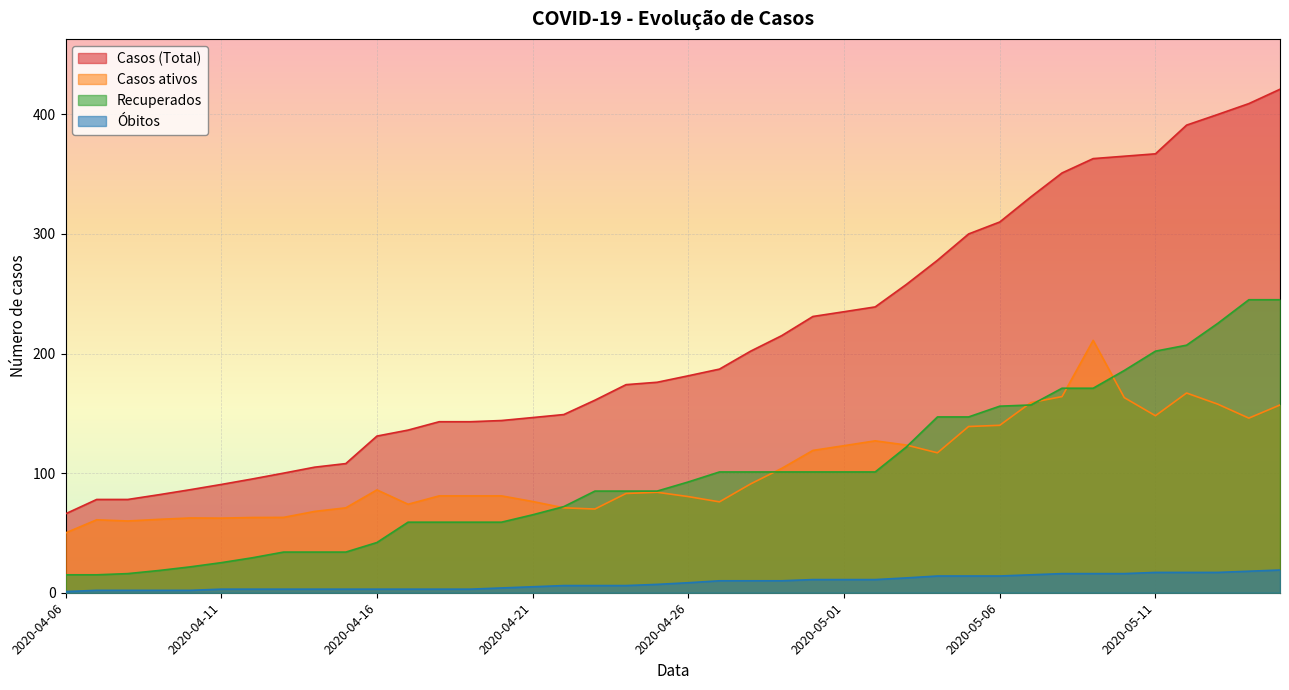

What is the total value across all series at 2020-04-25?

352.0